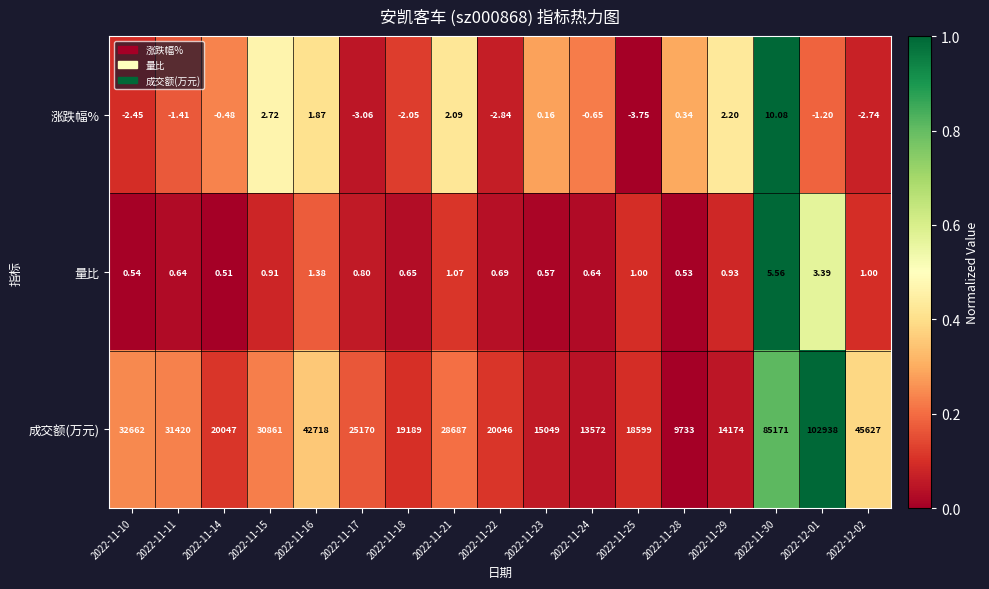

Rank the series at 2022-11-28 from lowest to highest value.

涨跌幅%, 量比, 成交额(万元)